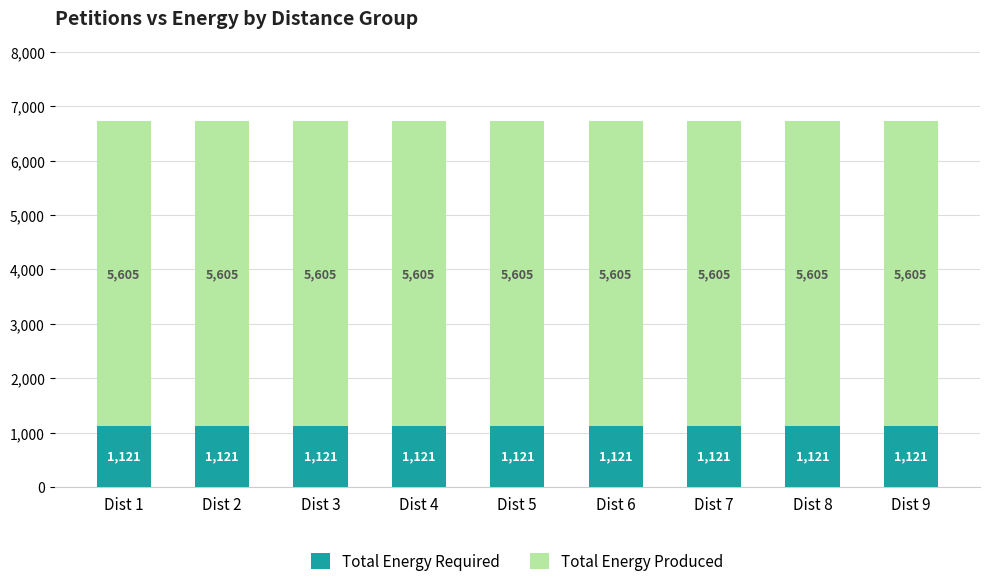

What are all the series names shown in the legend?

Total Energy Required, Total Energy Produced